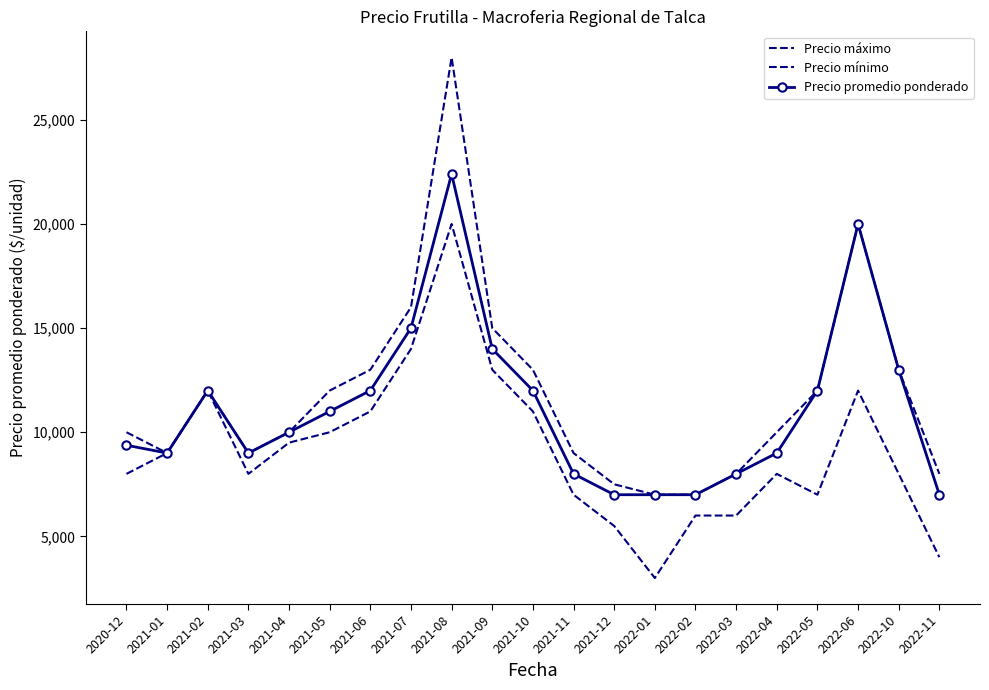

Rank the categories by Precio promedio ponderado value from lowest to highest.

2021-12, 2022-01, 2022-02, 2022-11, 2021-11, 2022-03, 2021-01, 2021-03, 2022-04, 2020-12, 2021-04, 2021-05, 2021-02, 2021-06, 2021-10, 2022-05, 2022-10, 2021-09, 2021-07, 2022-06, 2021-08